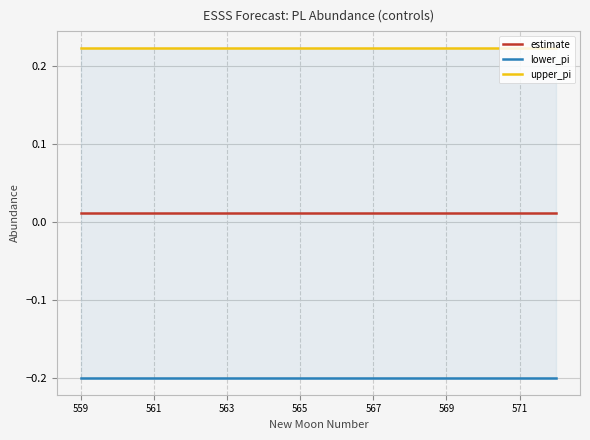

What is the average value of the upper_pi series?

0.2